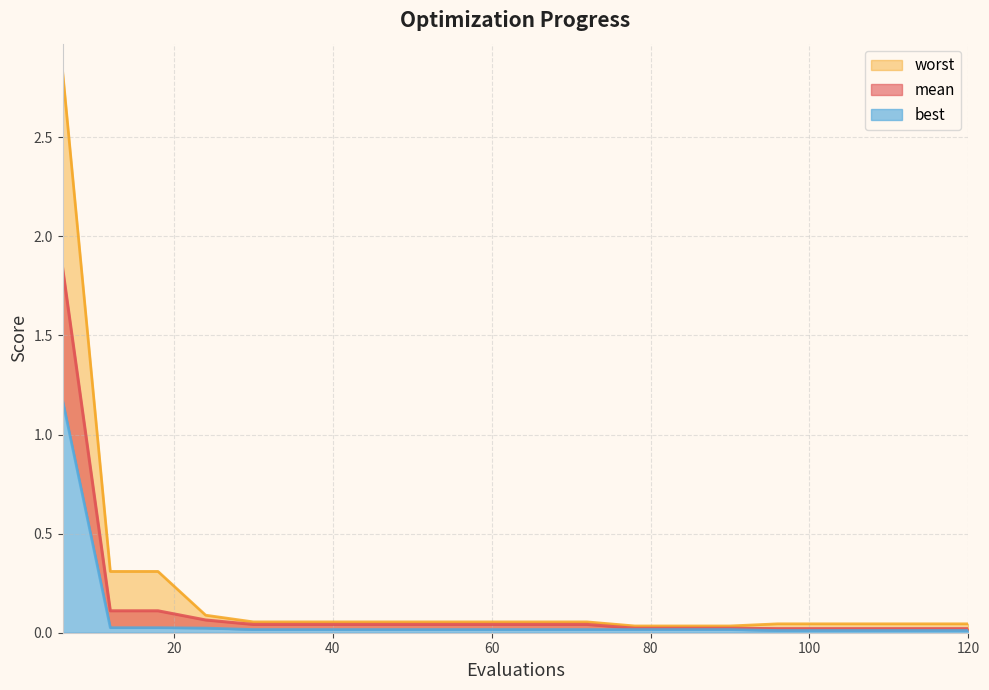

Count the number of categories in the chart.

20